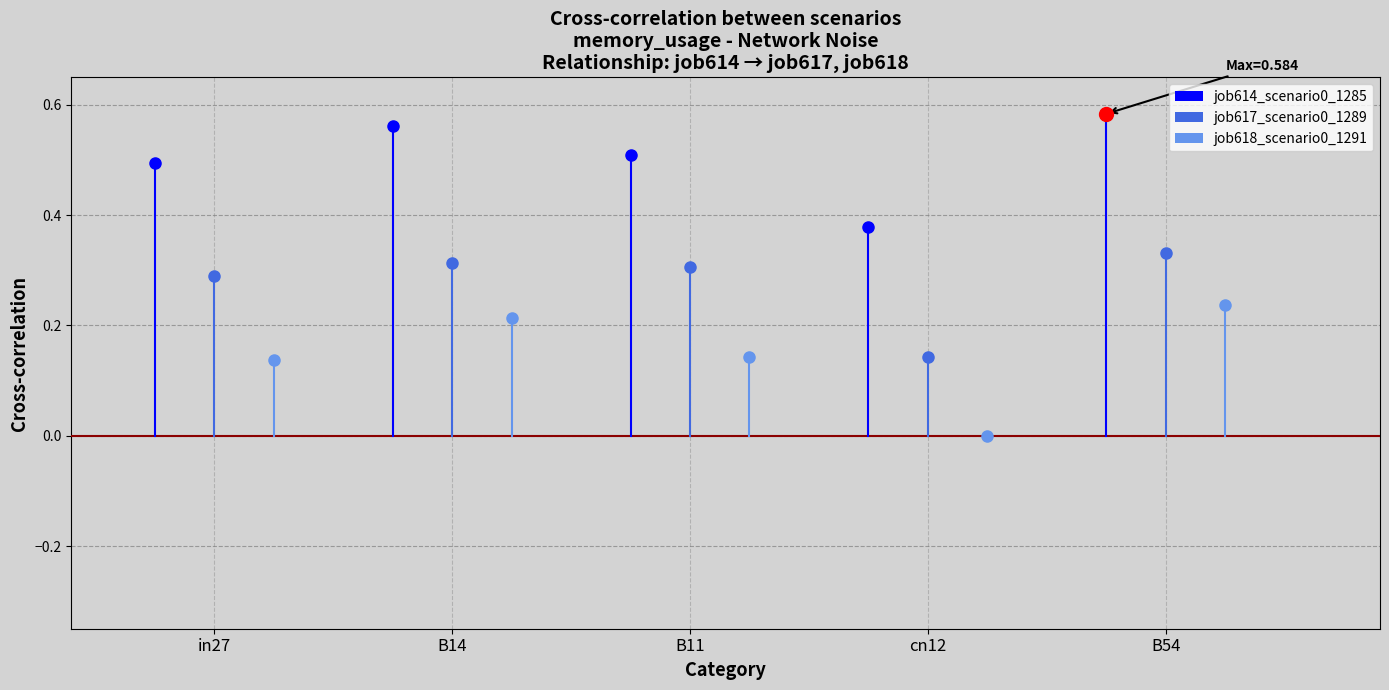

Rank the categories by job618_scenario0_1291 value from highest to lowest.

B54, B14, B11, in27, cn12